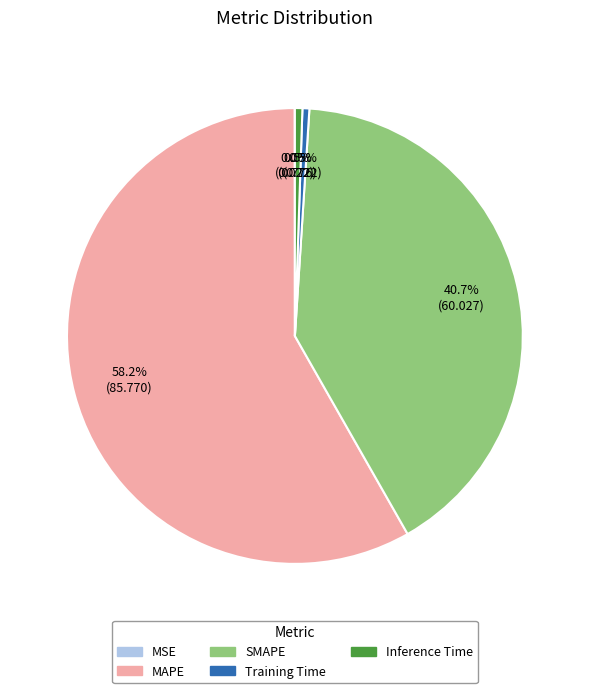

What percentage is NOT represented by SMAPE?

59.3%